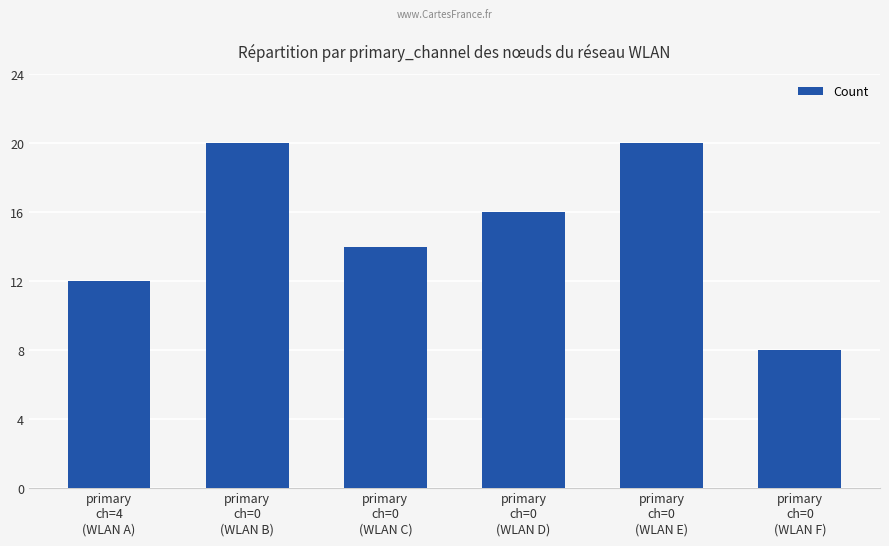

At which label is the value closest to 14?

primary
ch=0
(WLAN C)